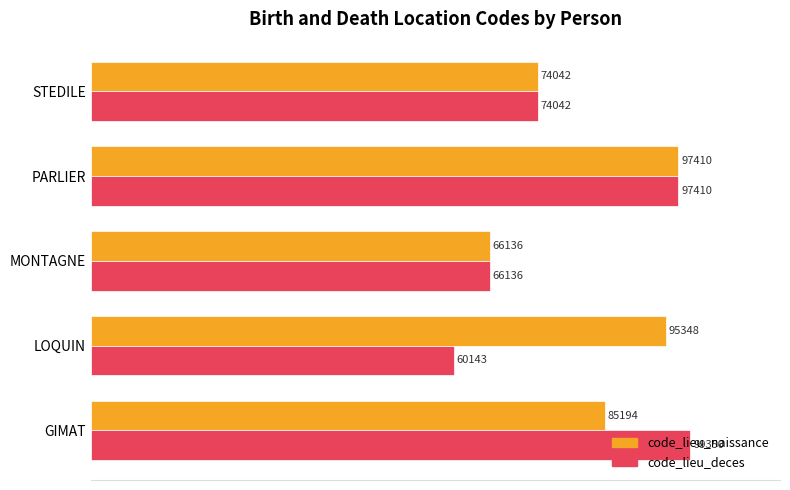

What are all the series names shown in the legend?

code_lieu_naissance, code_lieu_deces